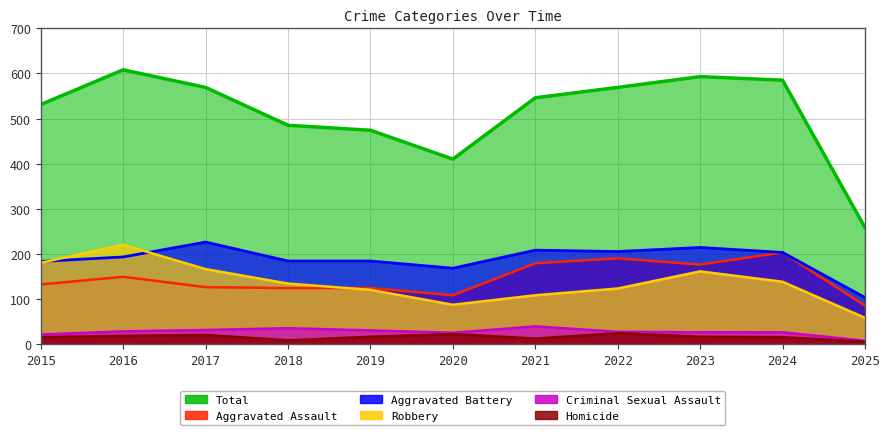

Between 2019 and 2025, which is larger?

2019